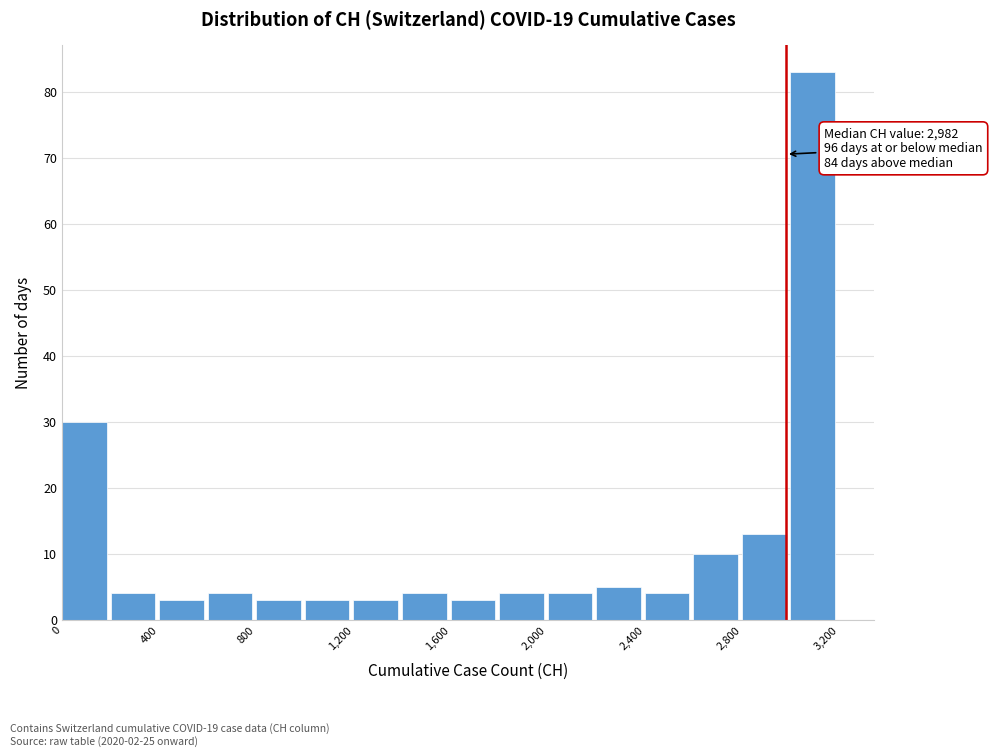

Which range on the x-axis has the tallest bar?

3000 to 3200